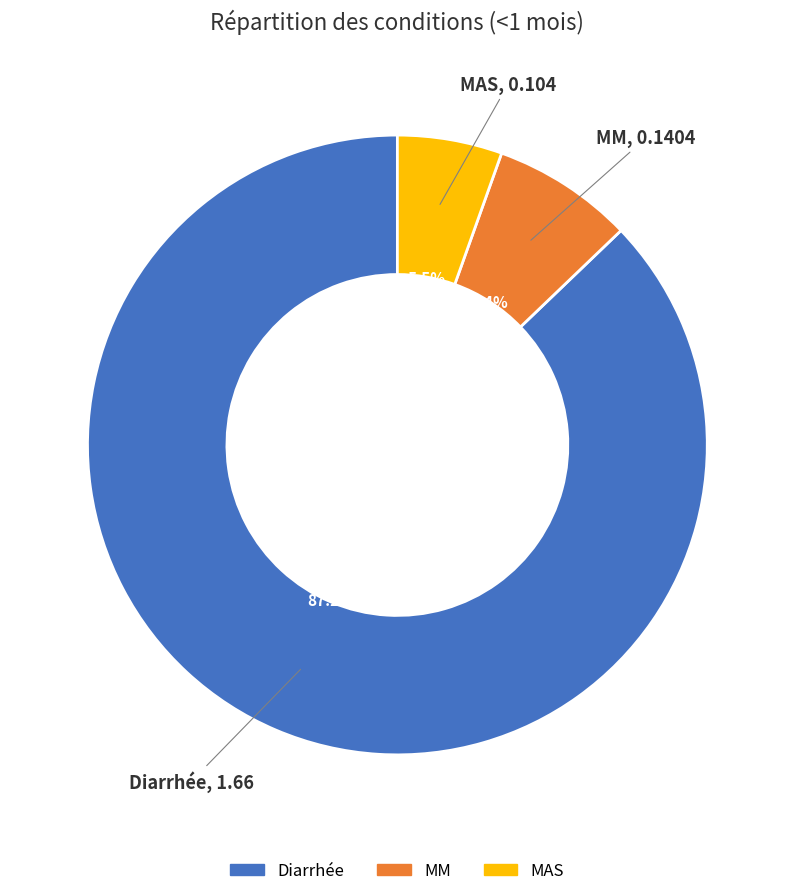

How many segments does this pie chart have?

3